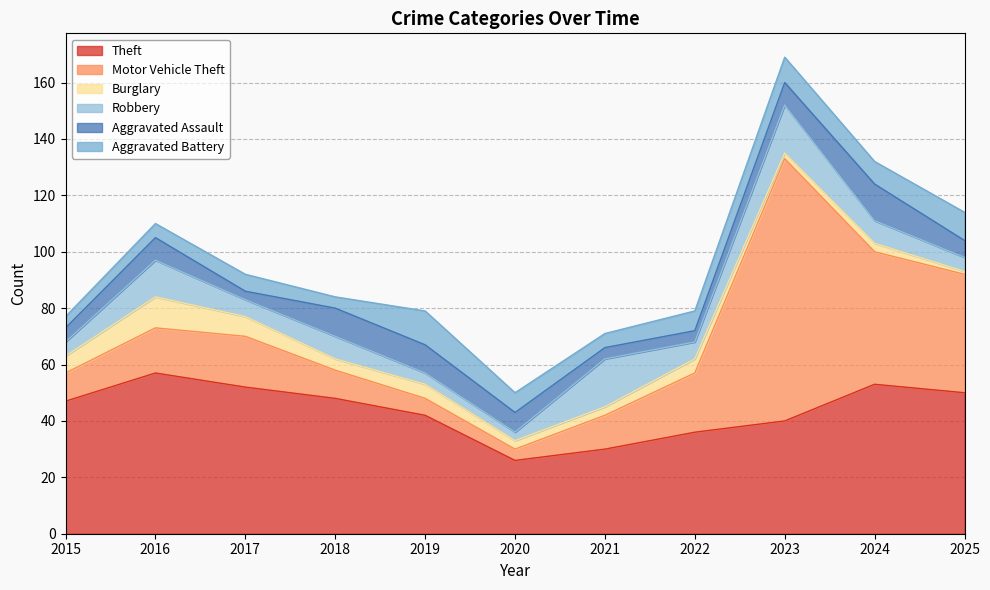

Between 2015 and 2021, which series saw the biggest shift?

Theft